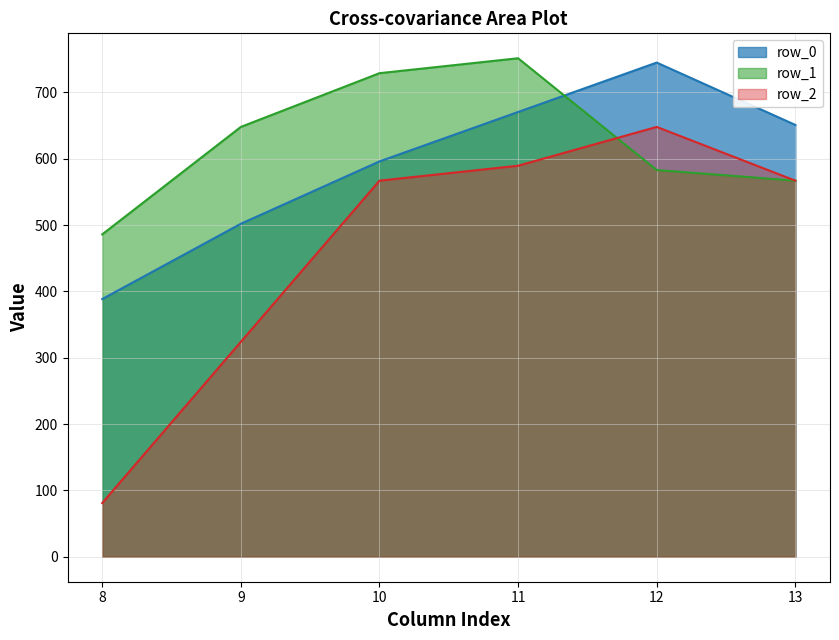

What is the value of the row_0 point at the 3rd from the left?

596.0